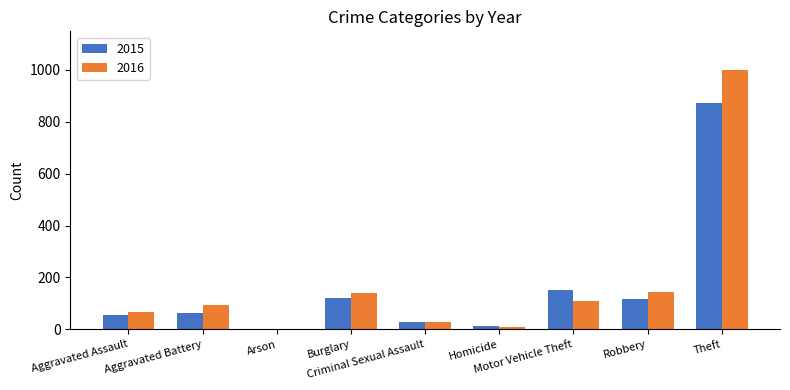

The 2016 series shows 192 at Burglary. True or false?

False